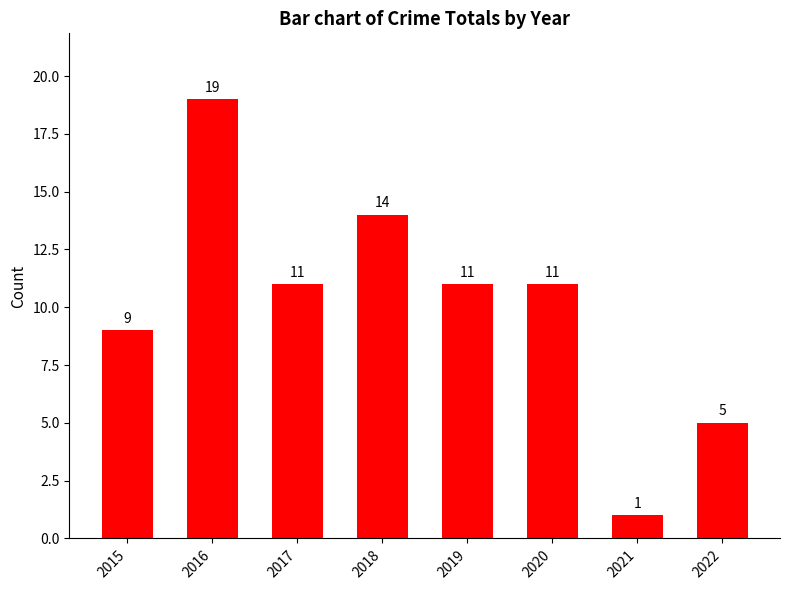

Count the number of categories in the chart.

8